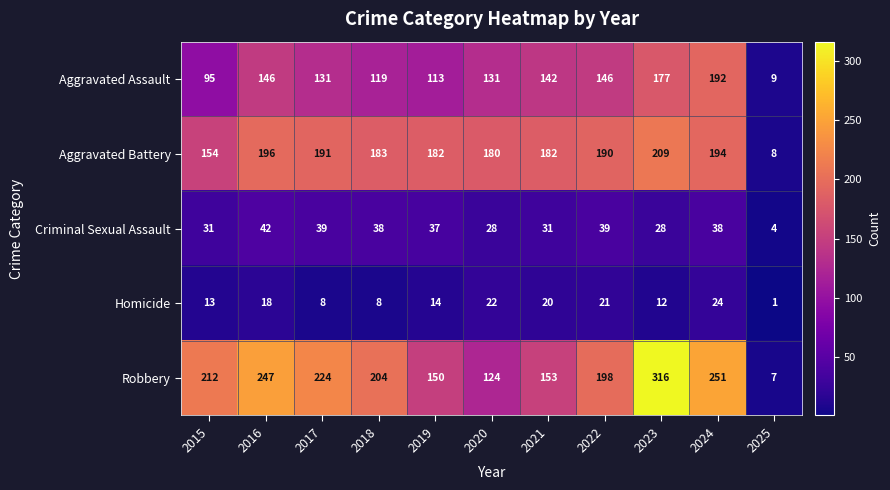

What is the sum of all Homicide values?

161